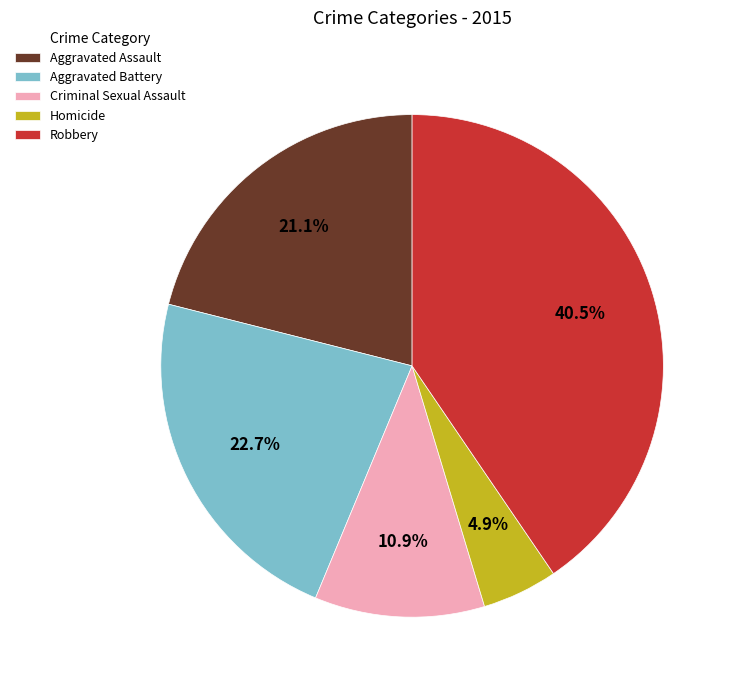

Does Aggravated Assault account for over 50% of the chart?

No